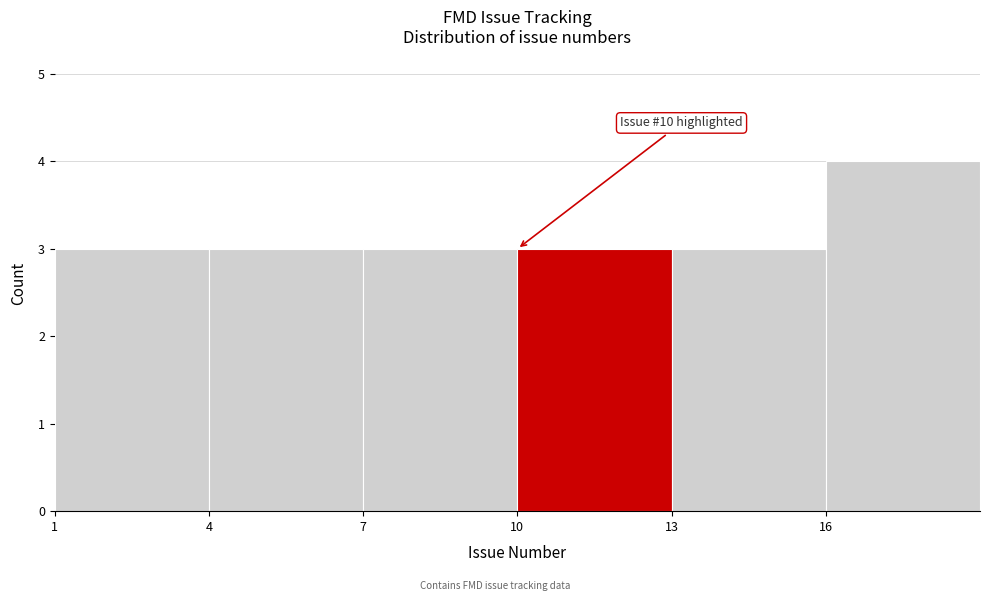

Which range on the x-axis has the tallest bar?

16 to 19